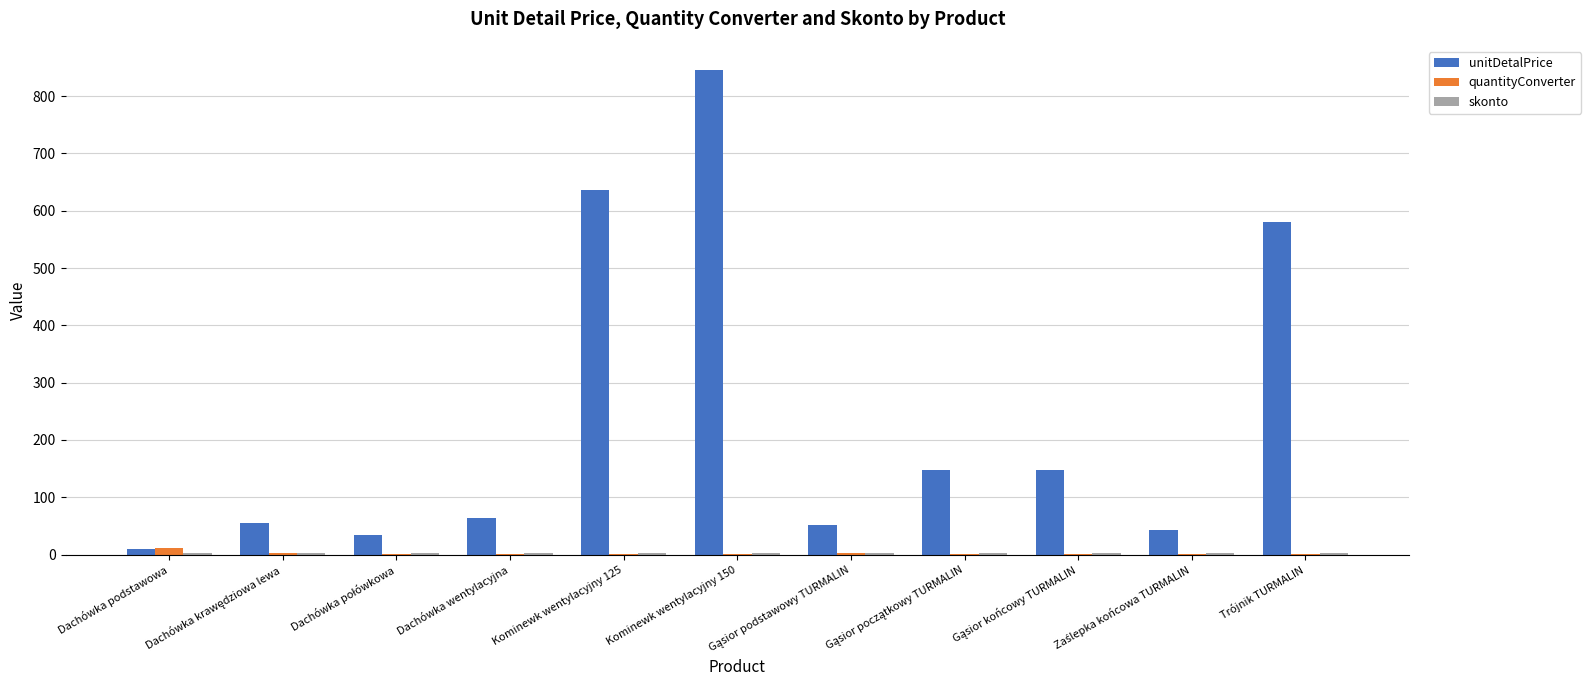

The unitDetalPrice series shows 845.3 at Kominewk wentylacyjny 150. True or false?

True